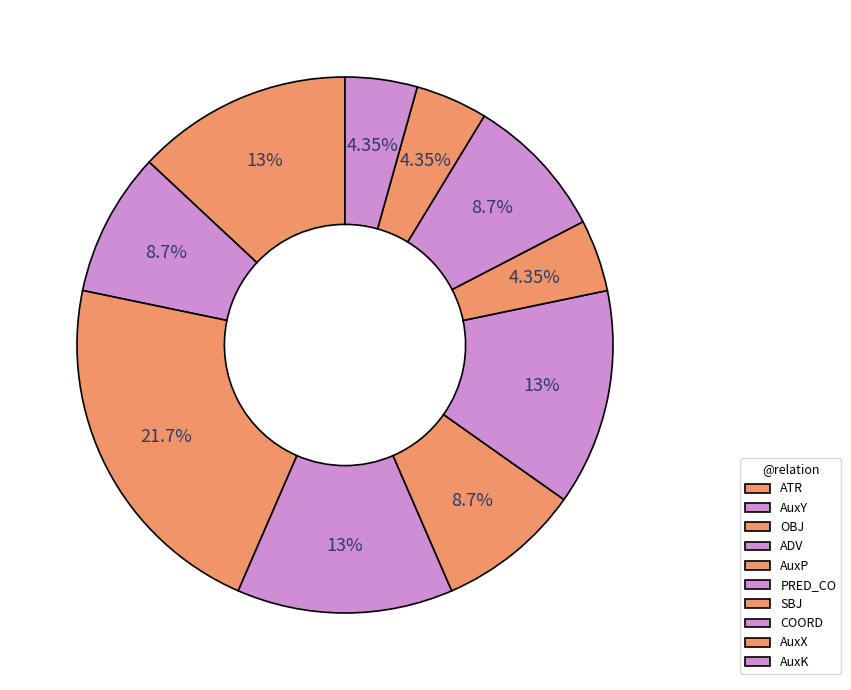

Count the number of slices in the pie.

10